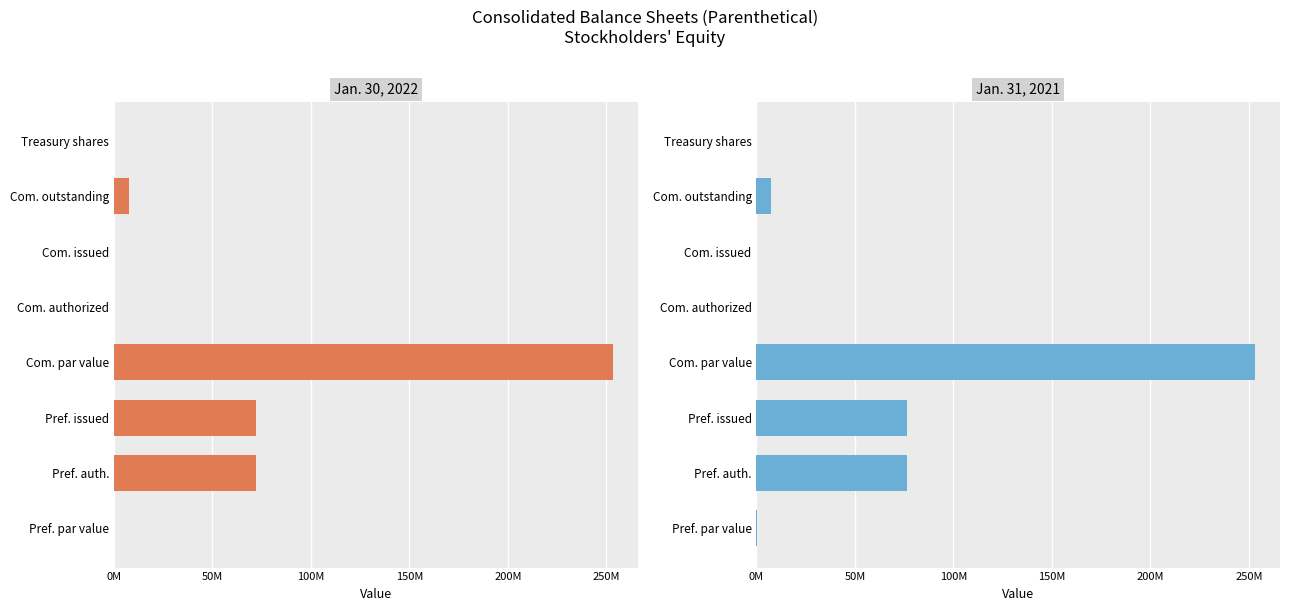

Between Pref. par value and Com. par value, which is larger?

Com. par value